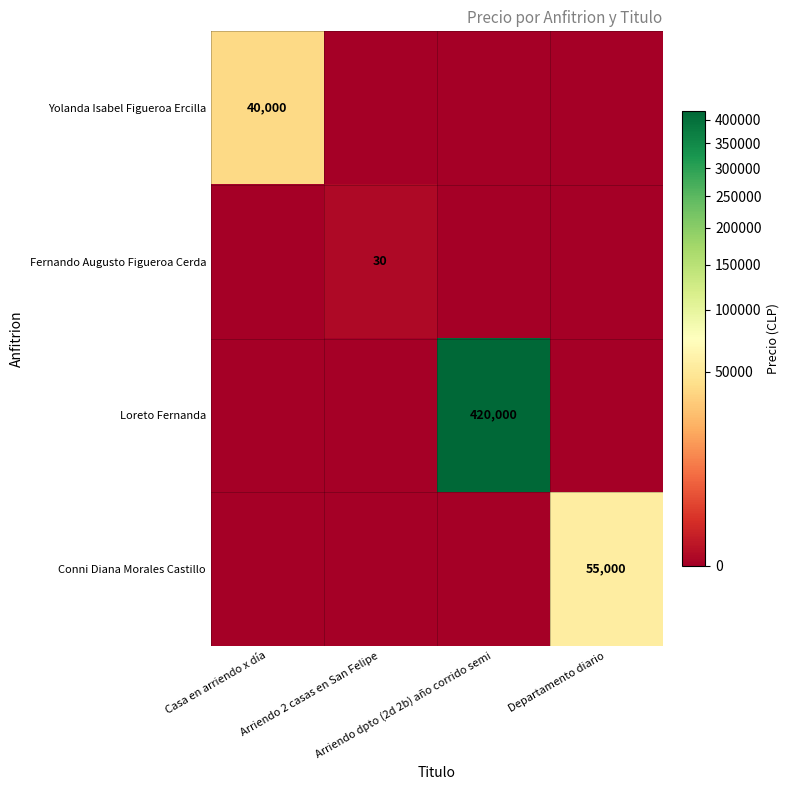

The Conni Diana Morales Castillo series shows 0 at Arriendo dpto (2d 2b) año corrido semi. True or false?

True